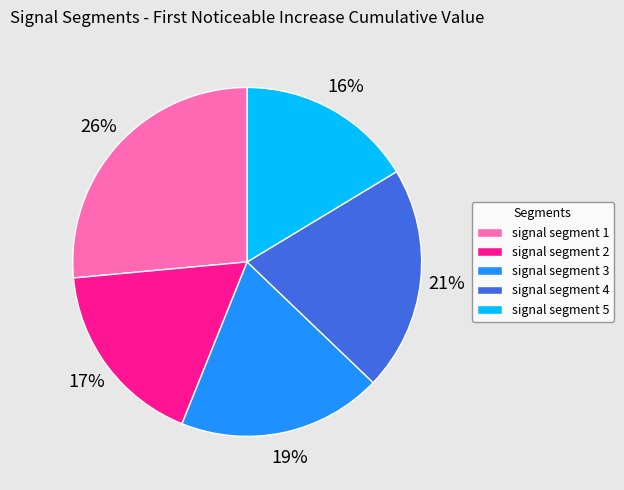

Which slice is the smallest?

signal segment 5